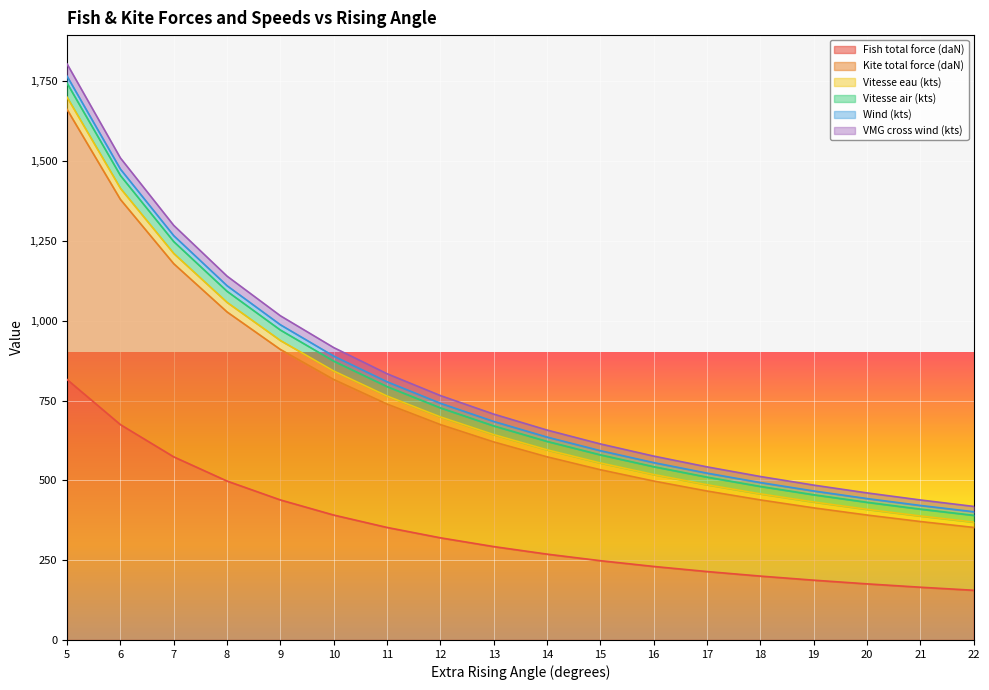

Is the value of Wind (kts) at 15 greater than the value of Vitesse air (kts) at 16?

Yes